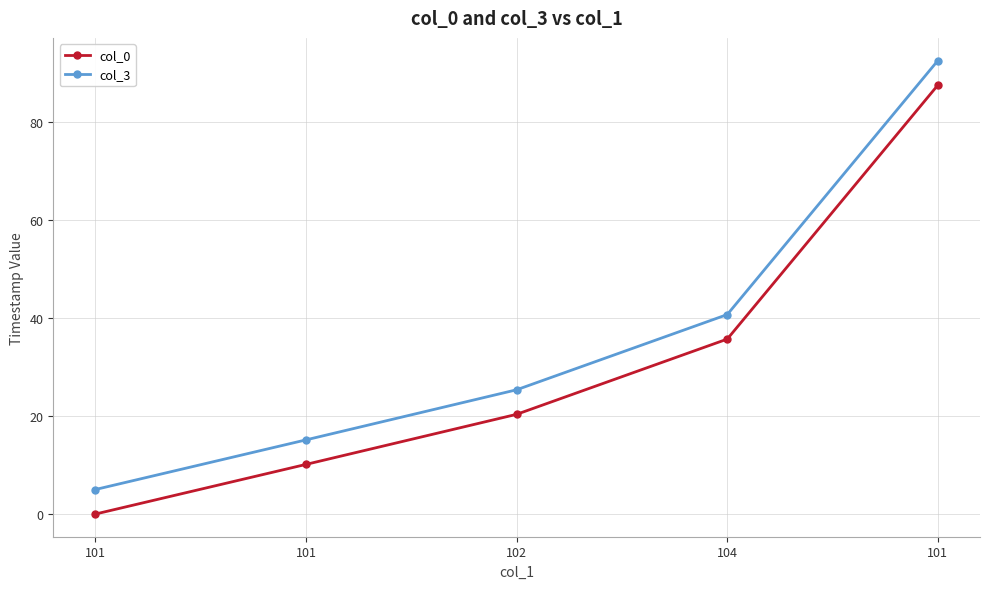

How many data points in col_0 are less than 20?

2